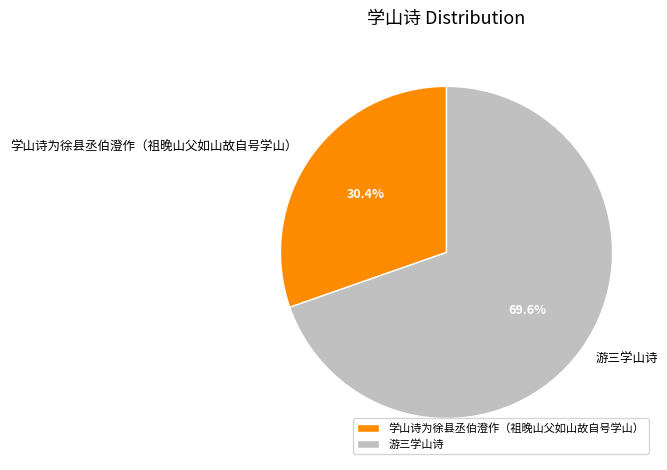

Does any single category account for the majority?

Yes